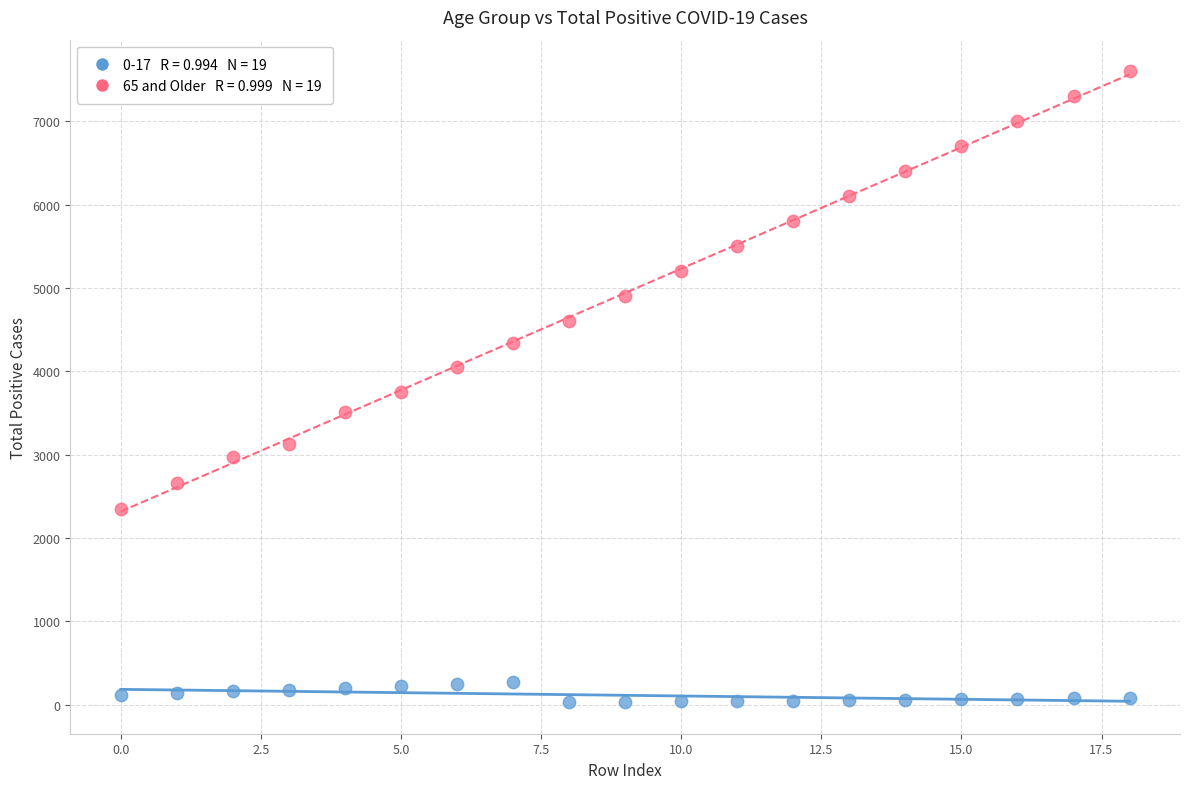

Across all data points, what is the range of Y values (max minus min)?

7570